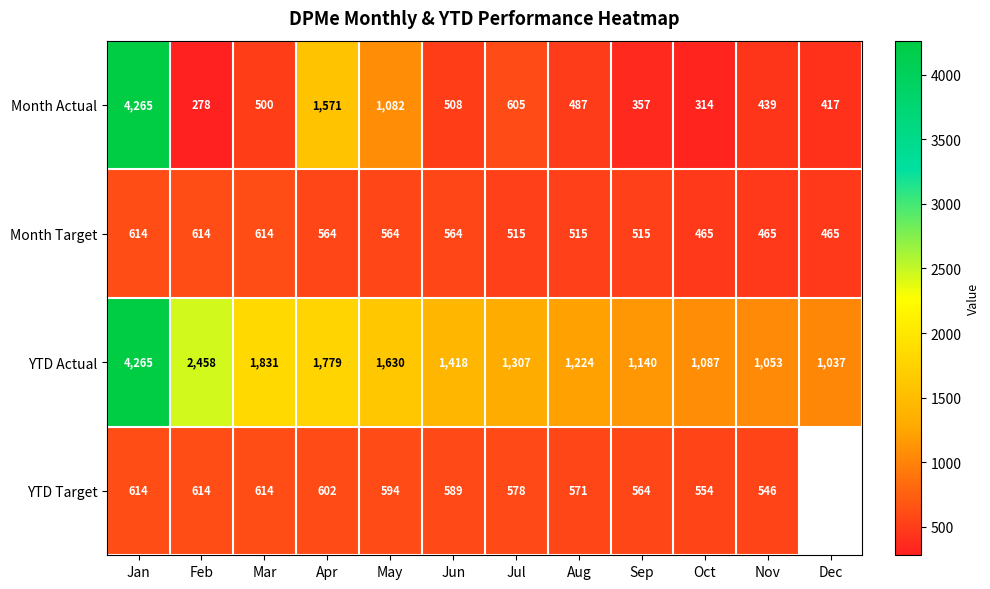

Between Jun and Mar, which is larger?

Jun